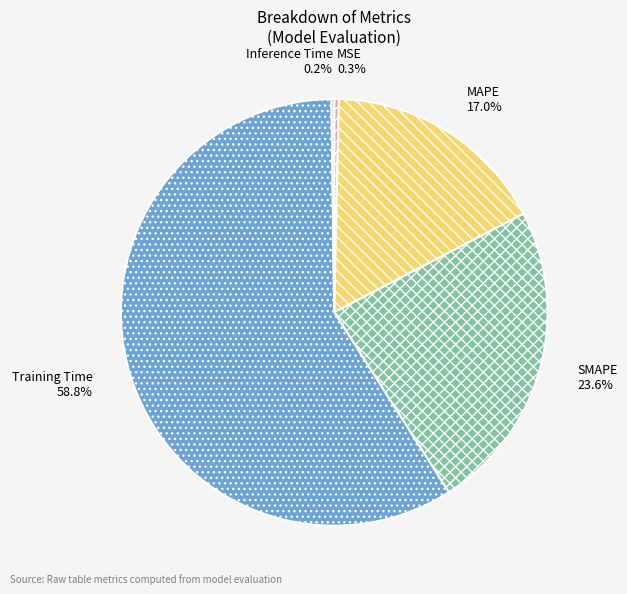

How much of the chart is everything except MAPE?

83.0%